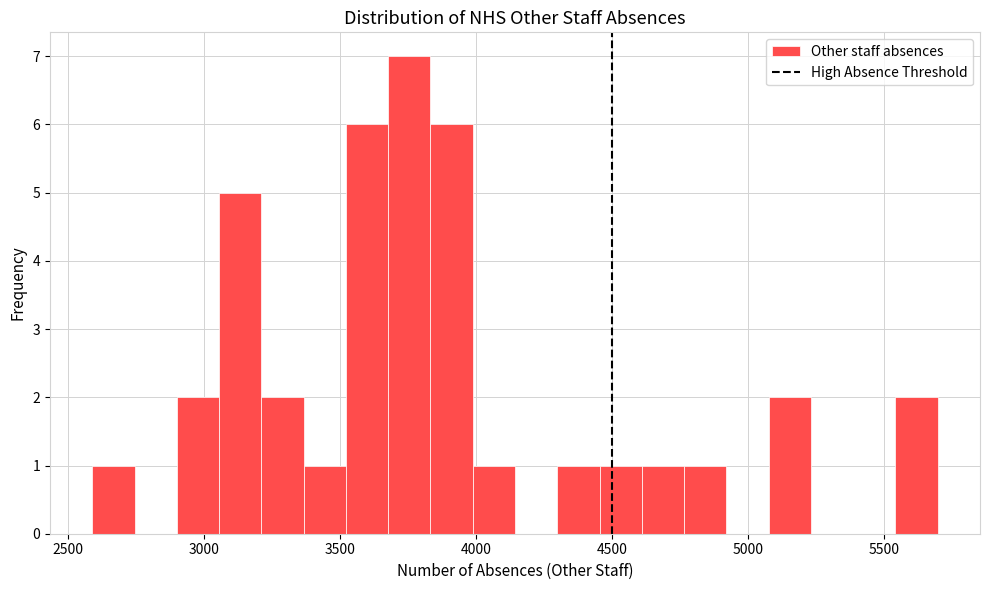

Read against the x-axis, roughly where is the centre of the tallest bar?

3750